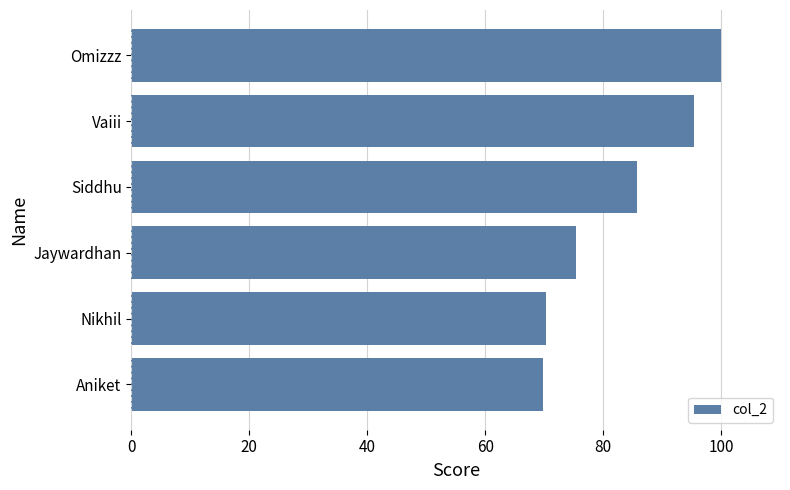

Reading top to bottom, extract all data points from this chart.

Omizzz=100.0	Vaiii=95.5	Siddhu=85.7	Jaywardhan=75.4	Nikhil=70.2	Aniket=69.8